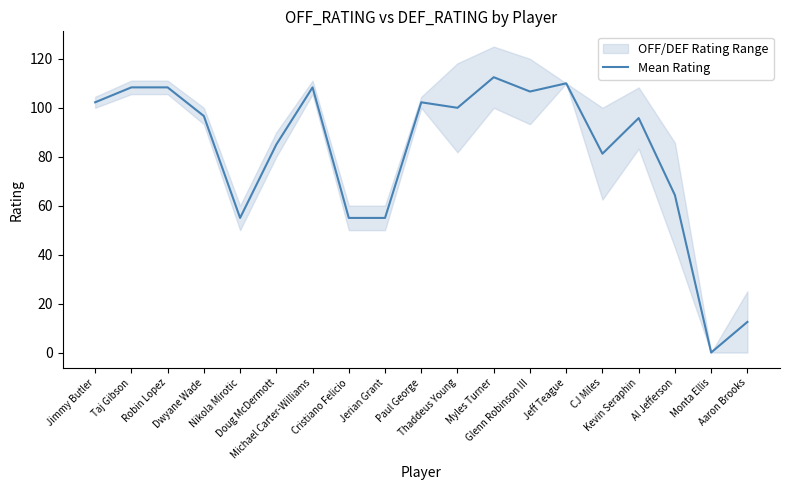

Between Dwyane Wade and Myles Turner, which is larger?

Myles Turner